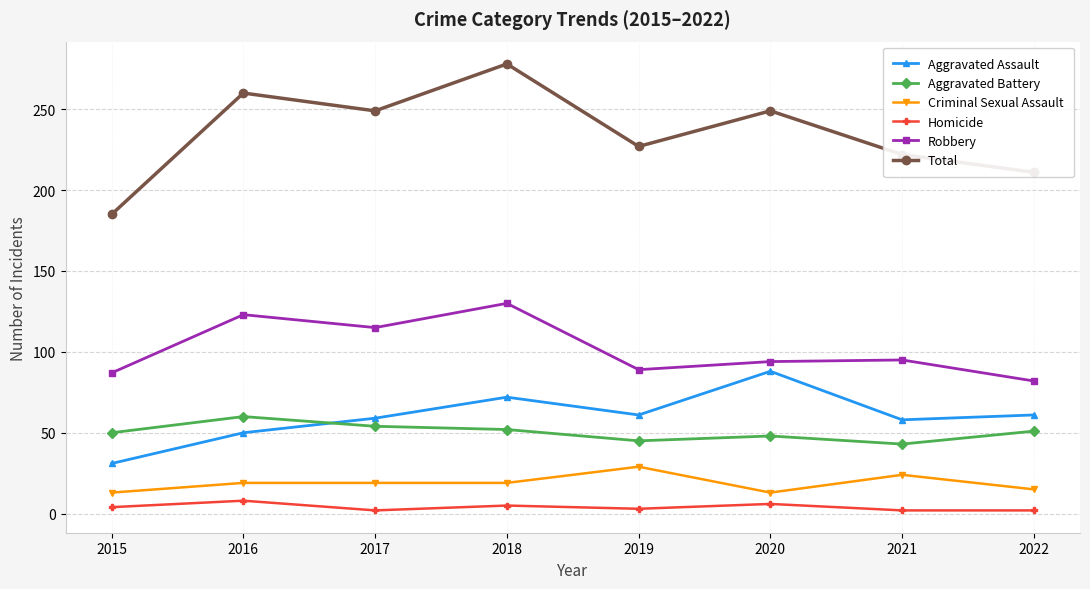

At how many categories does at least one series exceed 69?

8